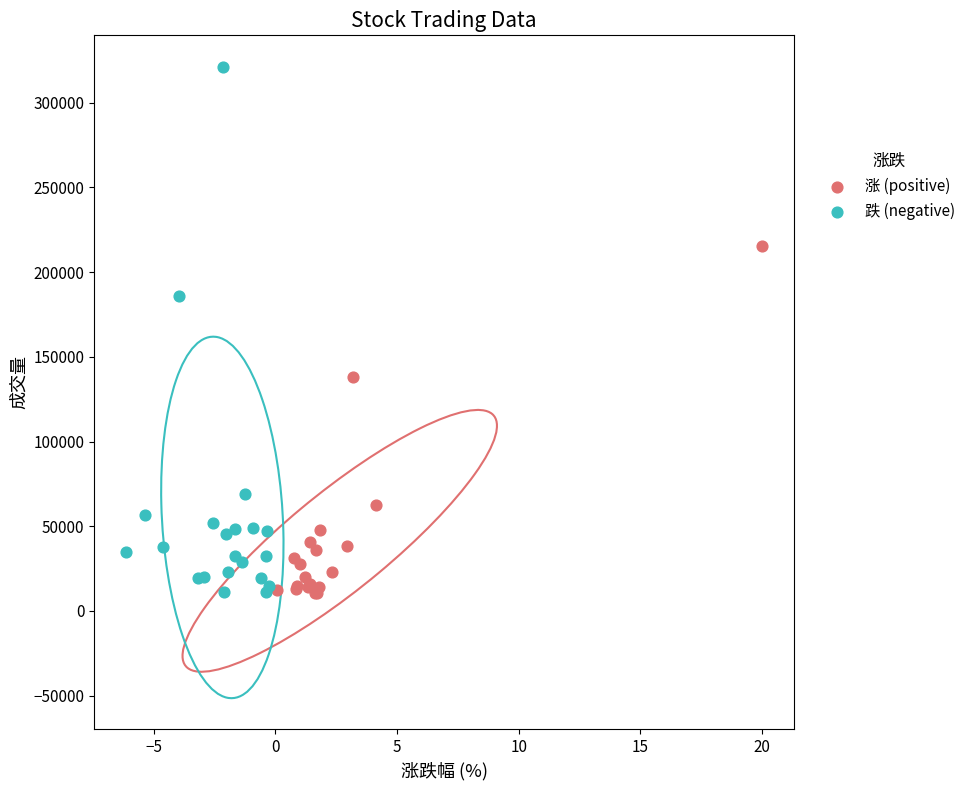

What are all the series names shown in the legend?

涨 (positive), 跌 (negative)